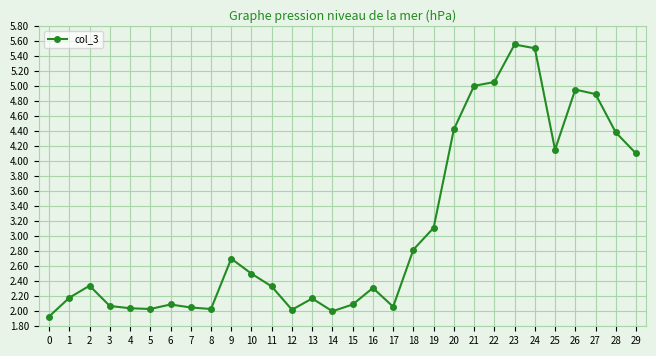

True or false: the data has more than 0 interior local peaks.

True